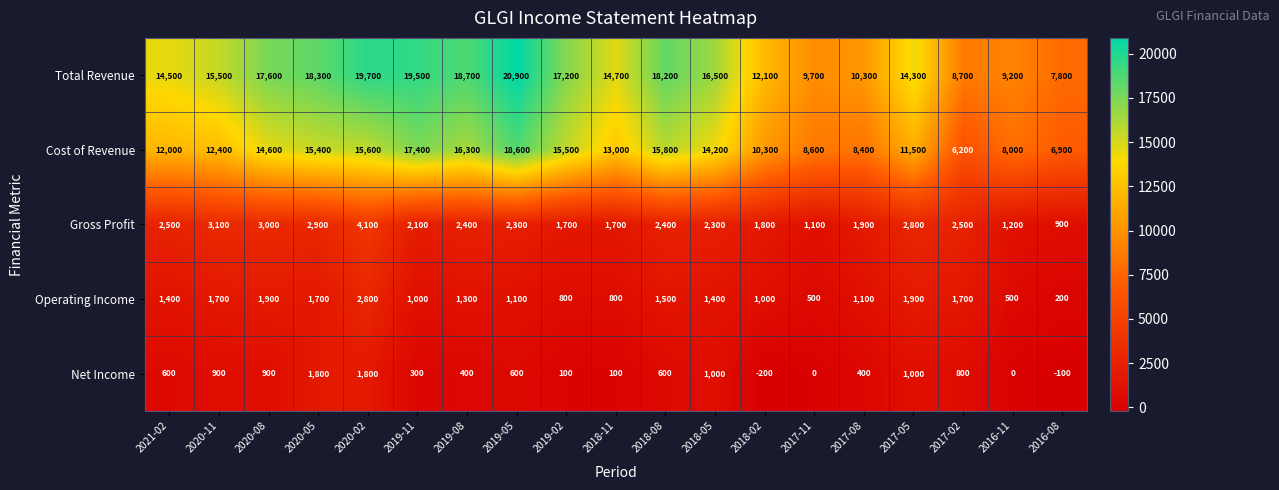

List the series in order of their peak value, lowest first.

Net Income, Operating Income, Gross Profit, Cost of Revenue, Total Revenue